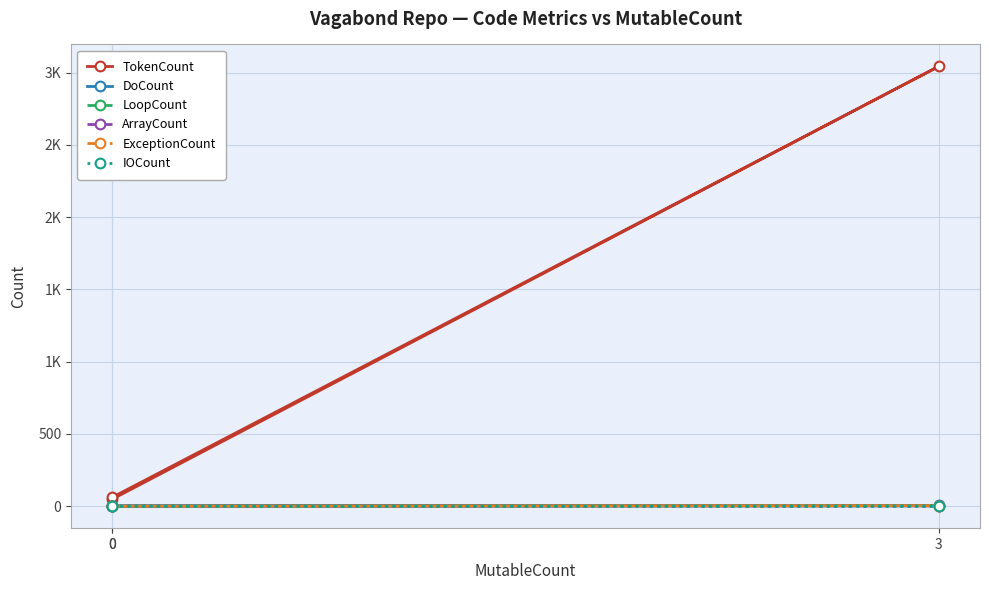

Rank the categories by LoopCount value from highest to lowest.

3, 0, 0